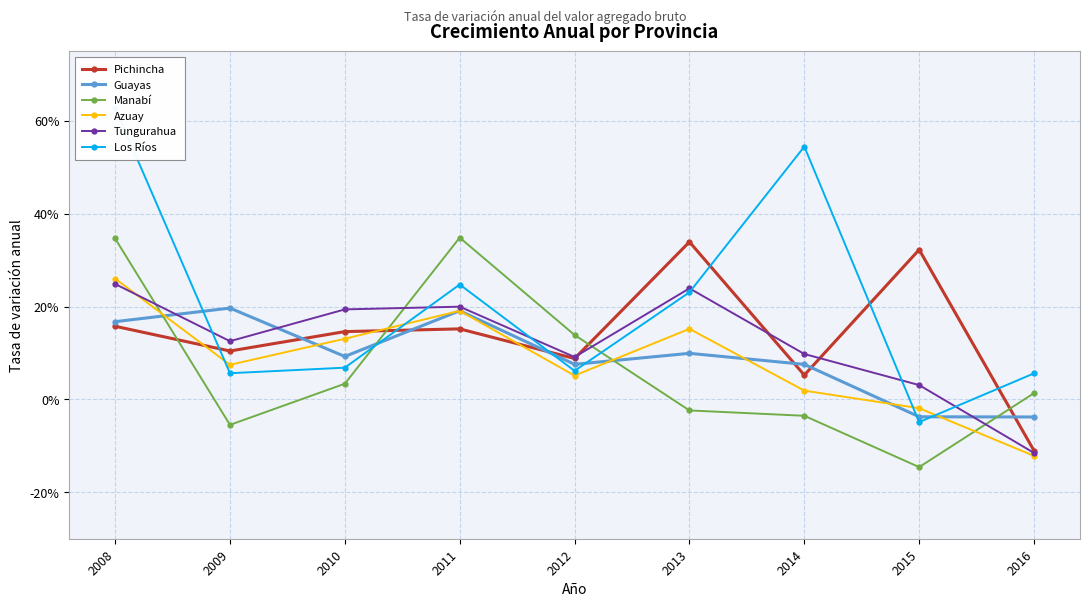

How many data points in Guayas are above 0?

7